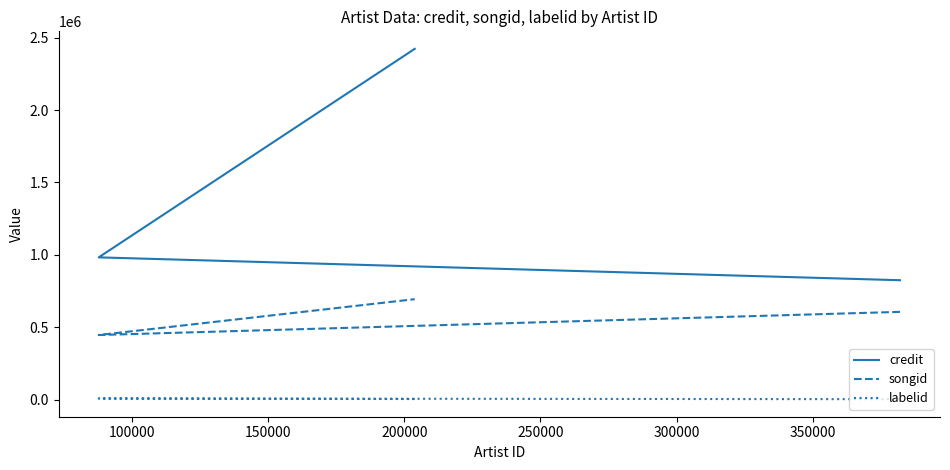

Which has a higher value, 100000 or 150000?

150000